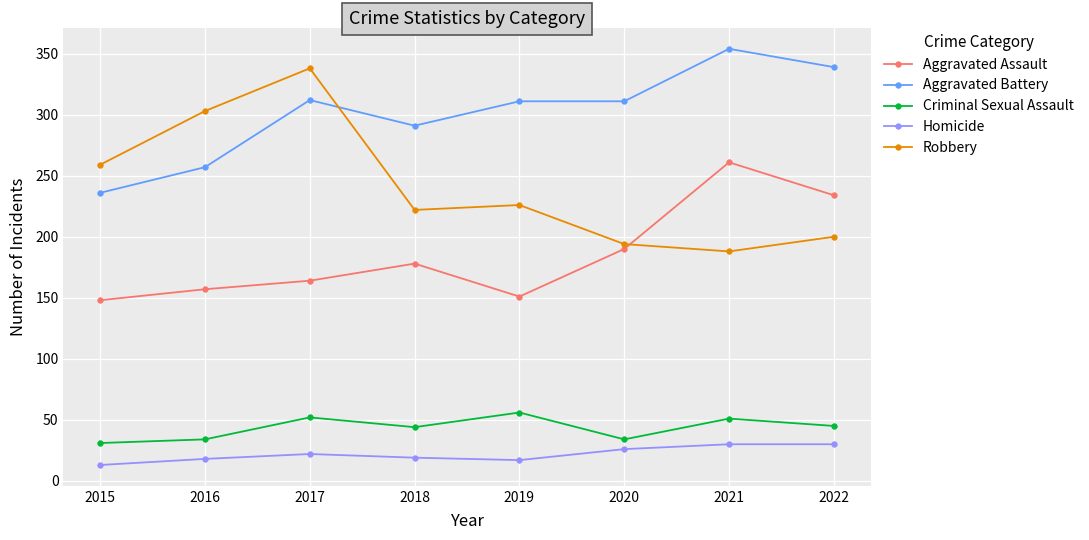

Rank the series by their maximum value, from lowest to highest.

Homicide, Criminal Sexual Assault, Aggravated Assault, Robbery, Aggravated Battery